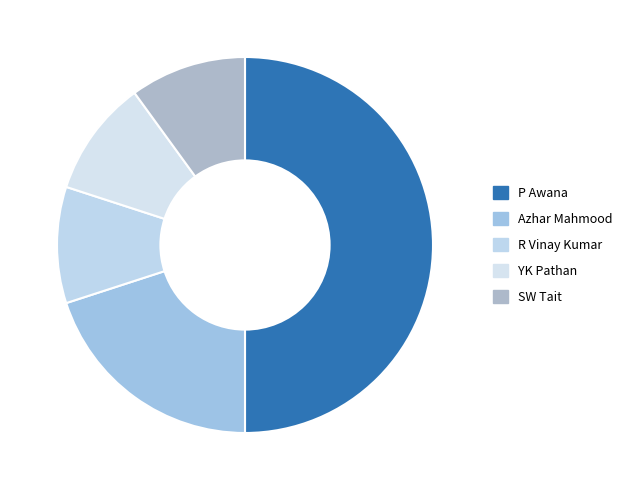

Is SW Tait the majority of the pie?

No